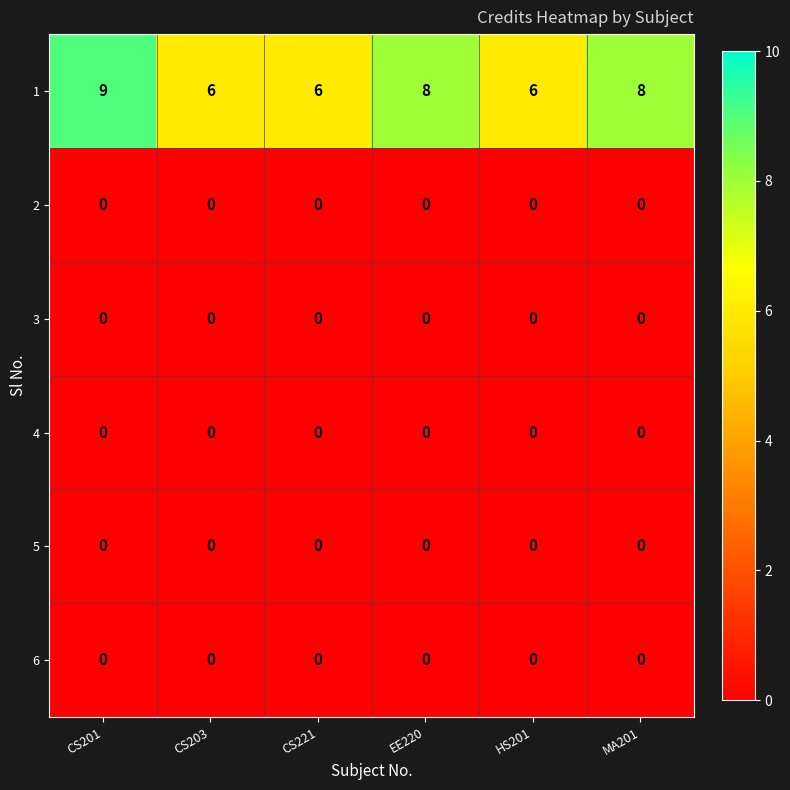

What is the difference between the highest and lowest values at CS221?

6